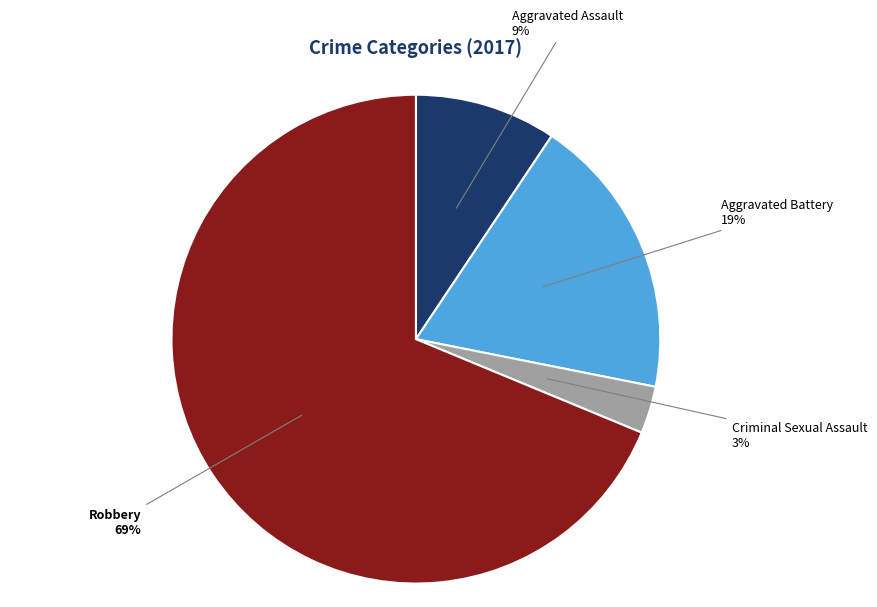

How many slices are in this pie chart?

4